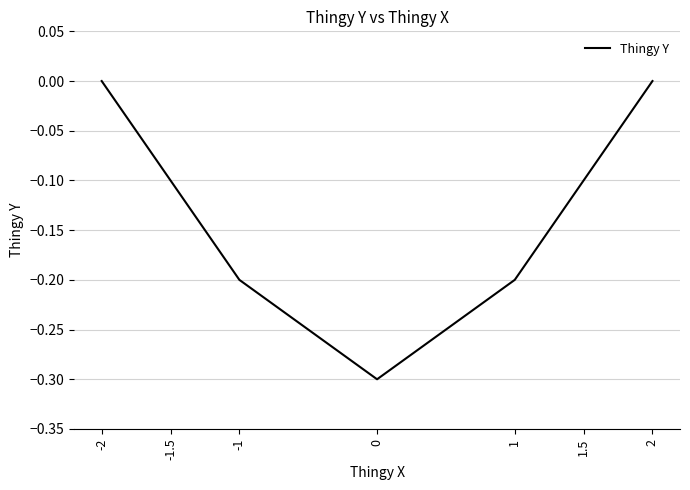

What is the difference between the maximum and second lowest values?

0.2